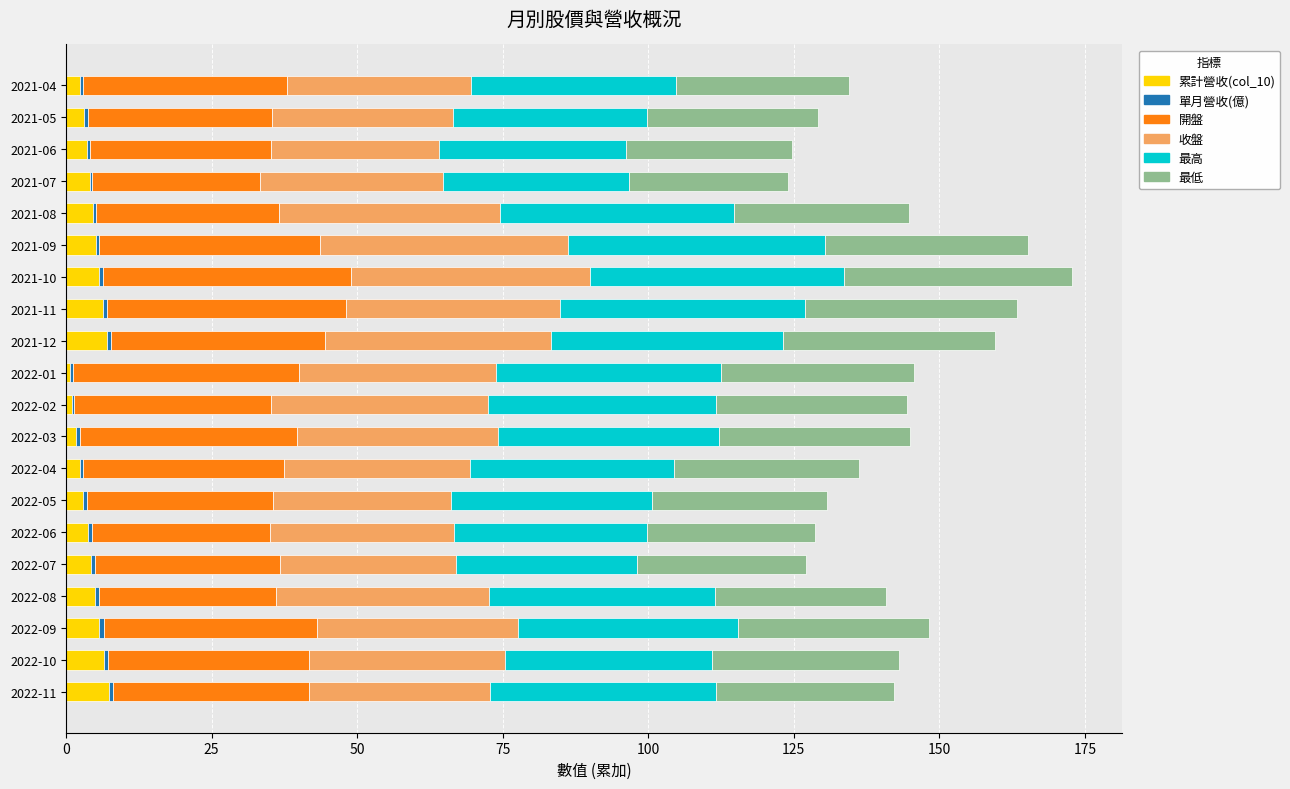

What is the highest value of the 累計營收(col_10) series?

7.3